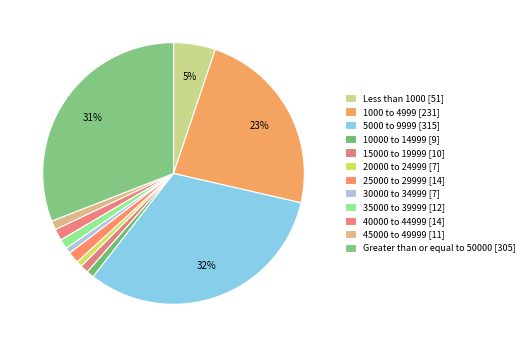

What is the ratio of the value at 25000 to 29999 to the value at 40000 to 44999?

1.0